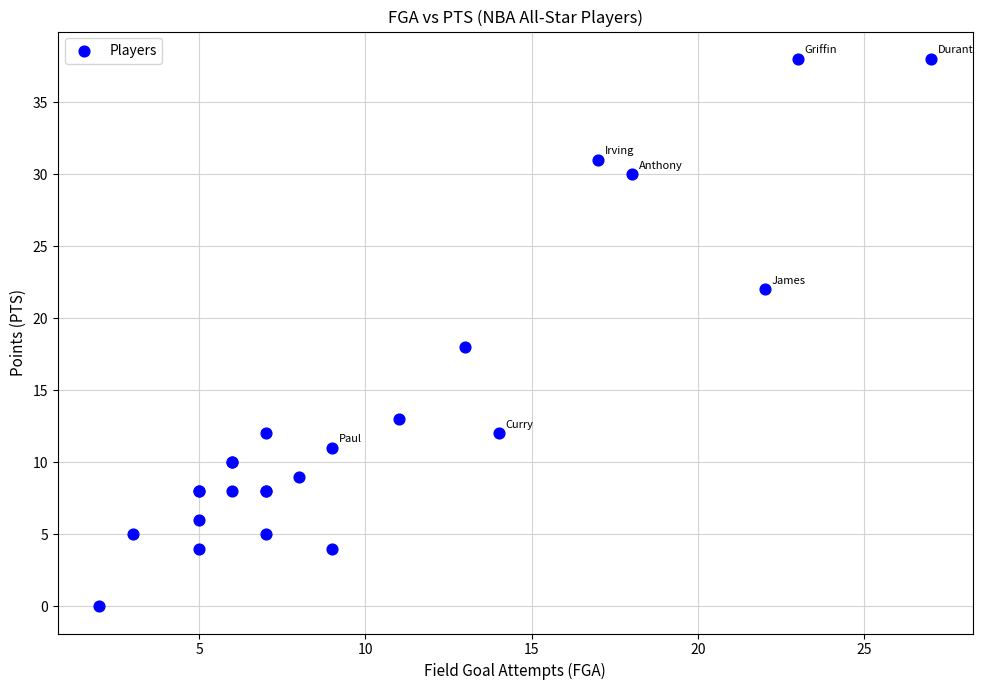

What Y value in the scatter plot is closest to 19?

18